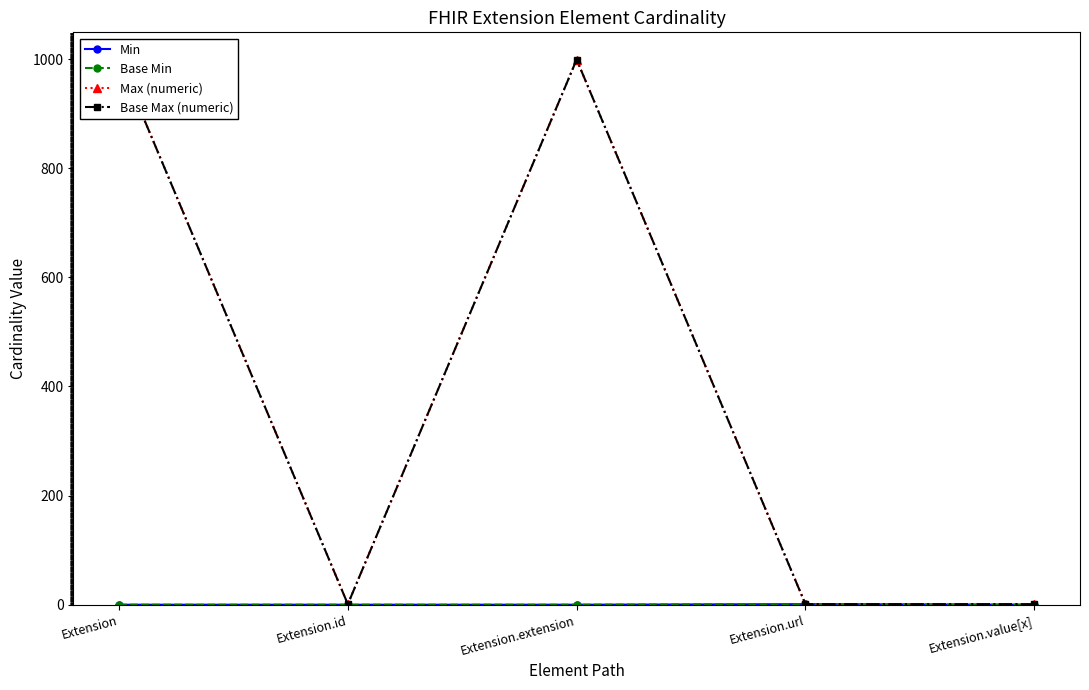

Is it true that Max (numeric) equals 1 at Extension.url?

True